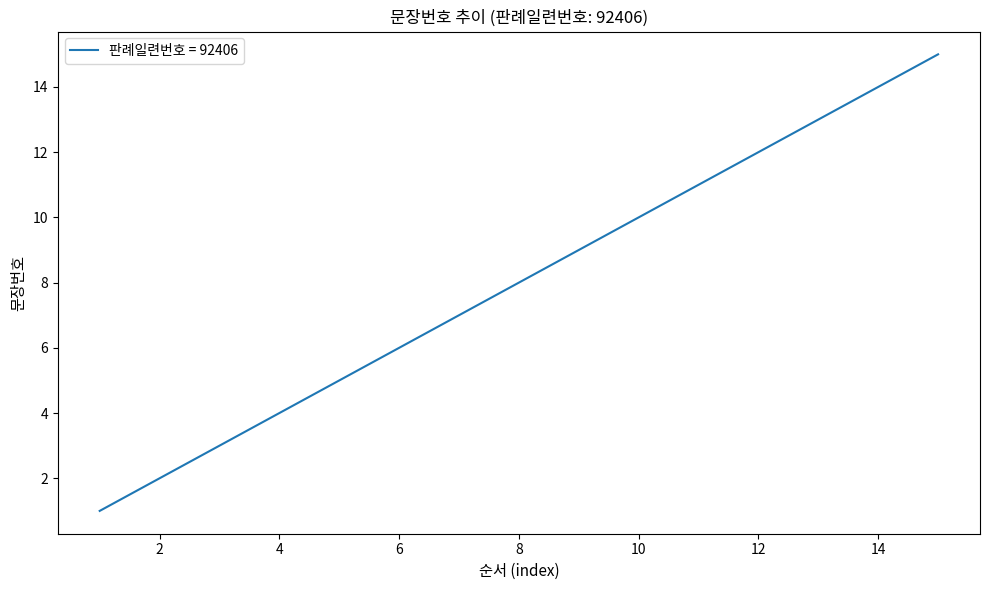

What is the difference between the maximum and minimum values?

14